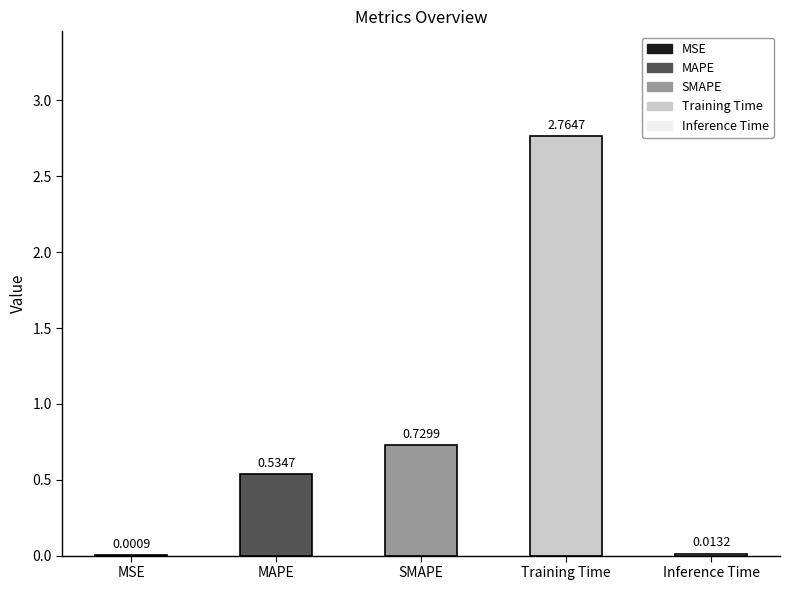

Are the bars horizontal?

No